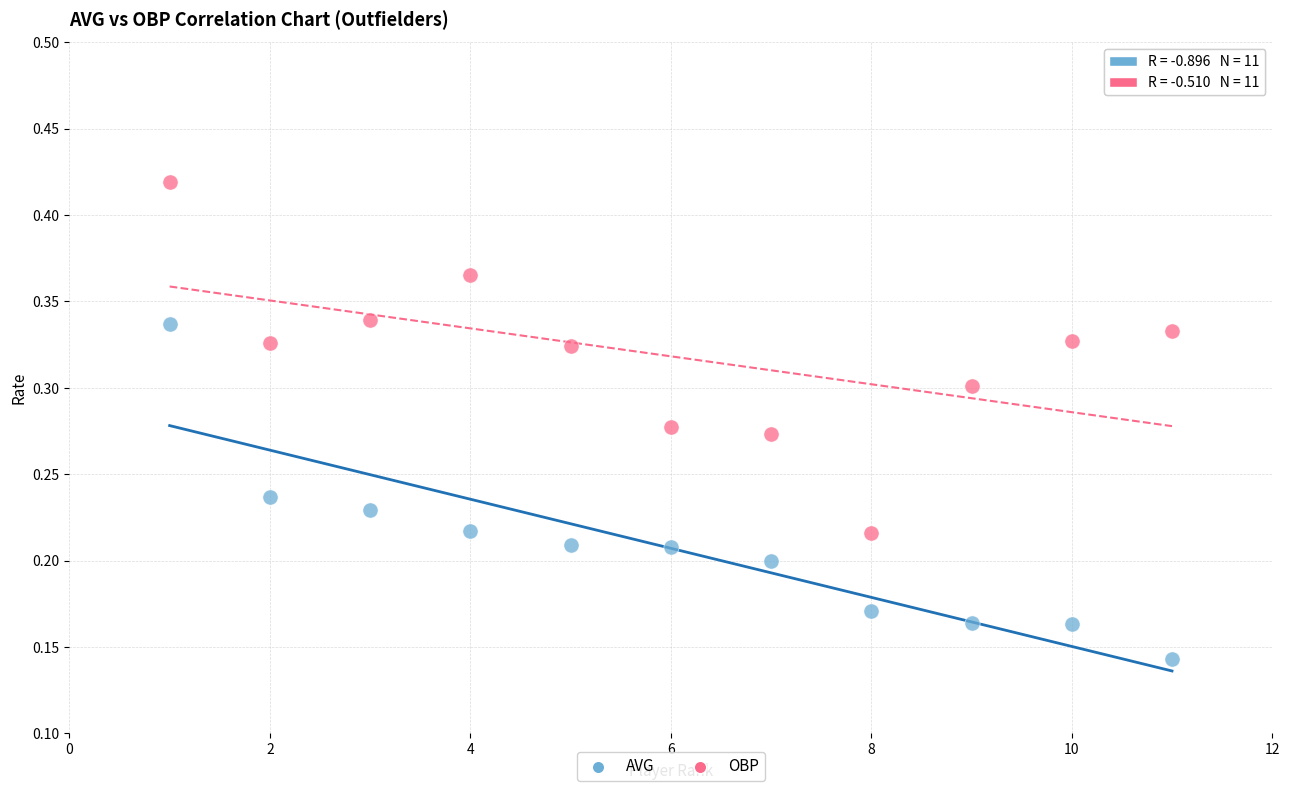

Which series contains the highest Y value?

OBP